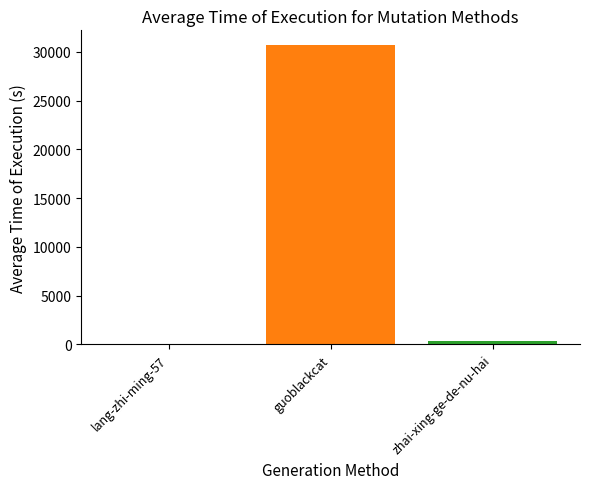

What is the greatest value displayed?

30671